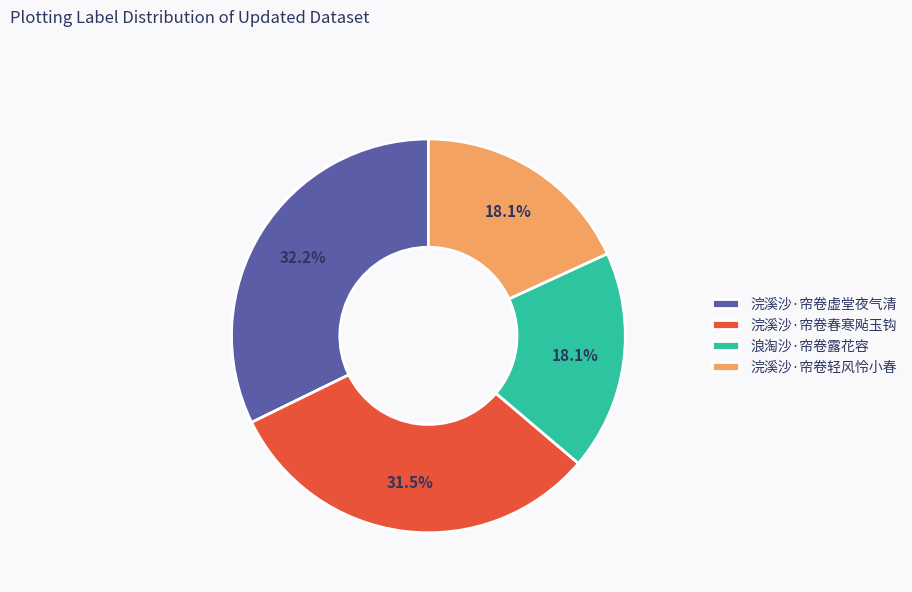

Which slice is the largest?

浣溪沙·帘卷虚堂夜气清